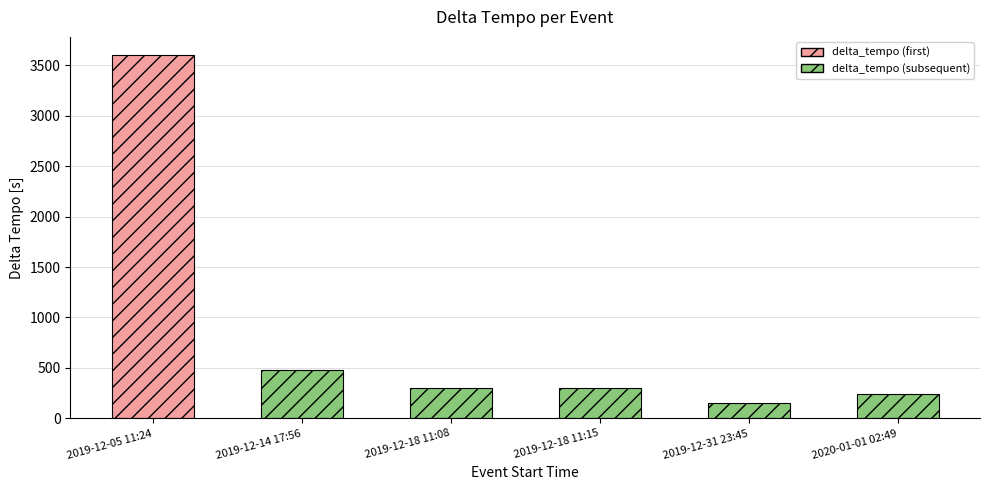

What is the change in value from 2019-12-05 11:24 to 2019-12-18 11:08?

-3300